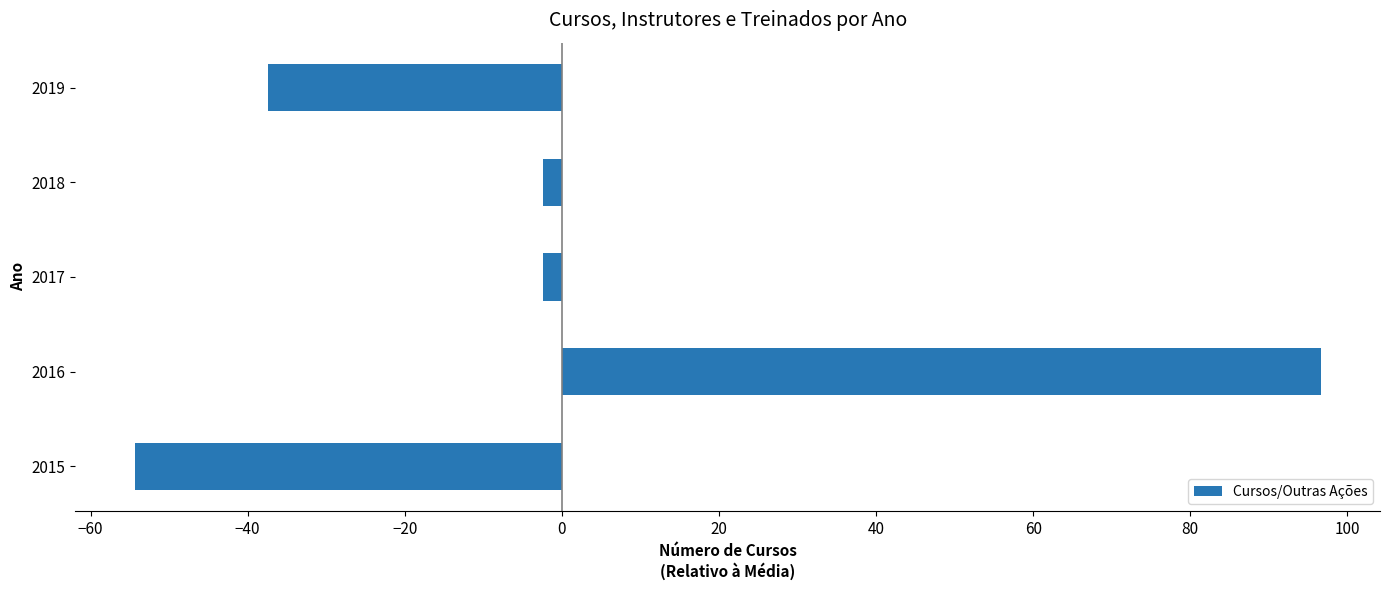

Which label corresponds to the smallest value in the chart?

2015